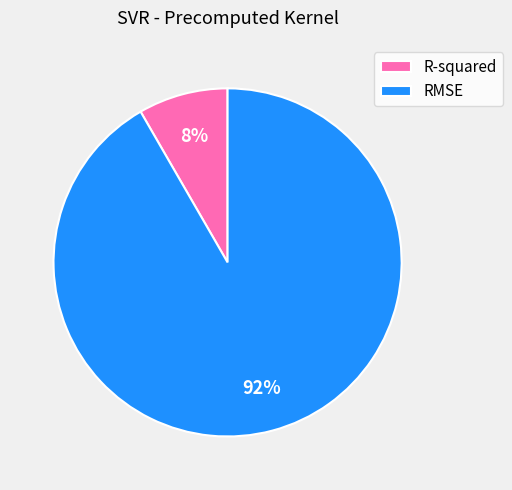

Does any single category account for the majority?

Yes